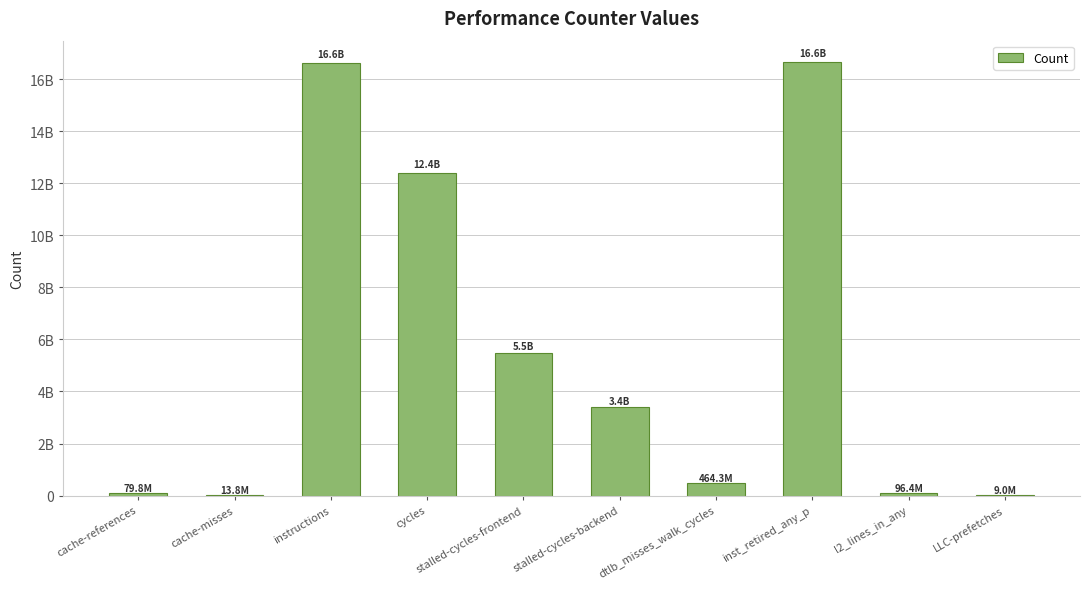

At which label does the data first exceed 3395061602?

instructions